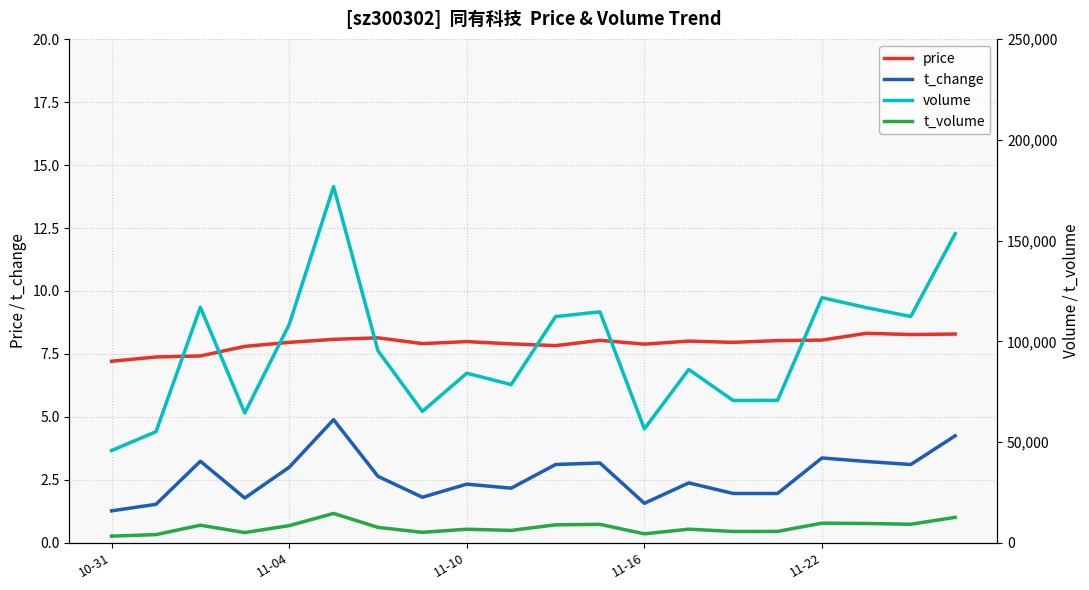

What is the average value of the t_volume series?

7605.2